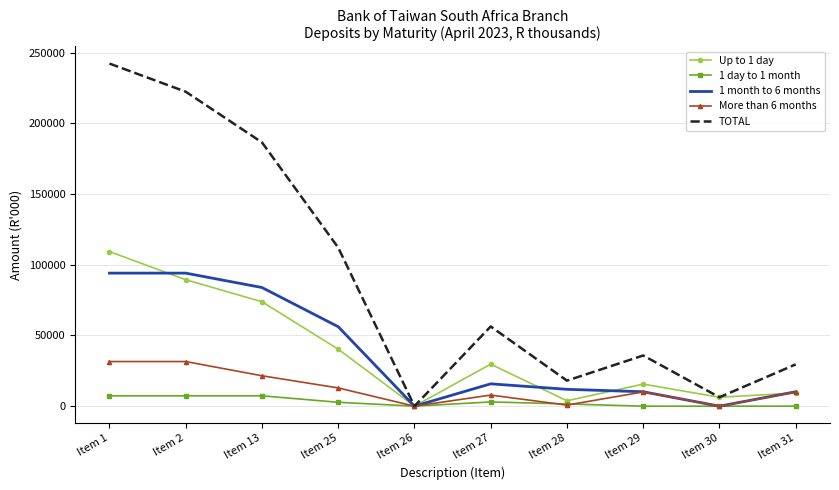

Which category has the highest value across all series?

Item 1